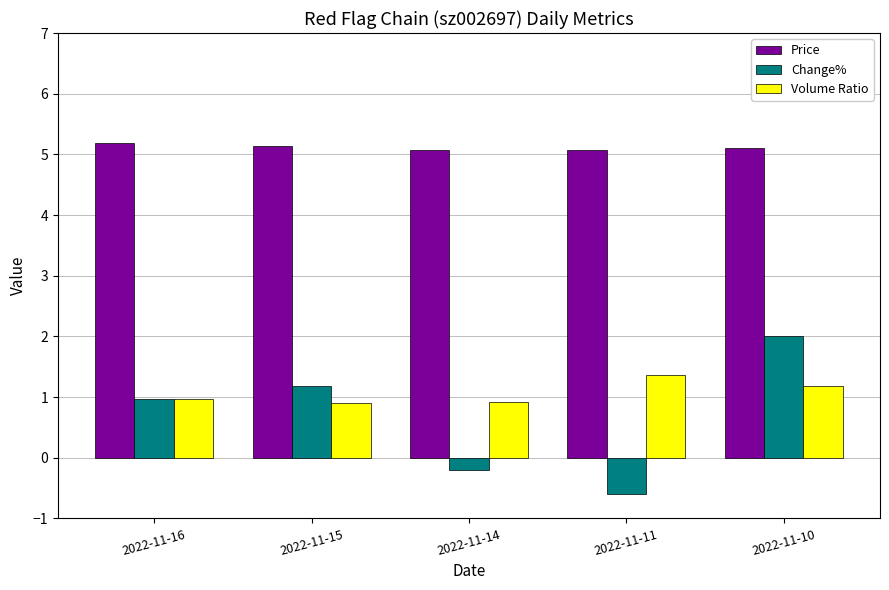

What is the average value of the Price series?

5.1